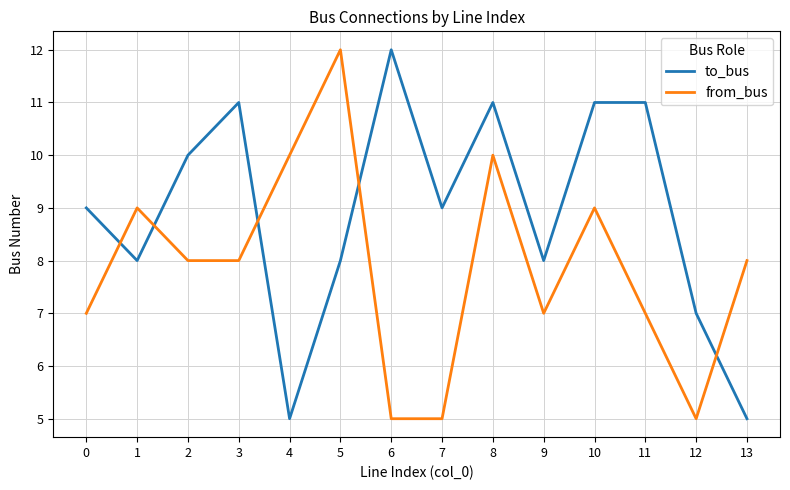

What is the total value across all series at 13?

13